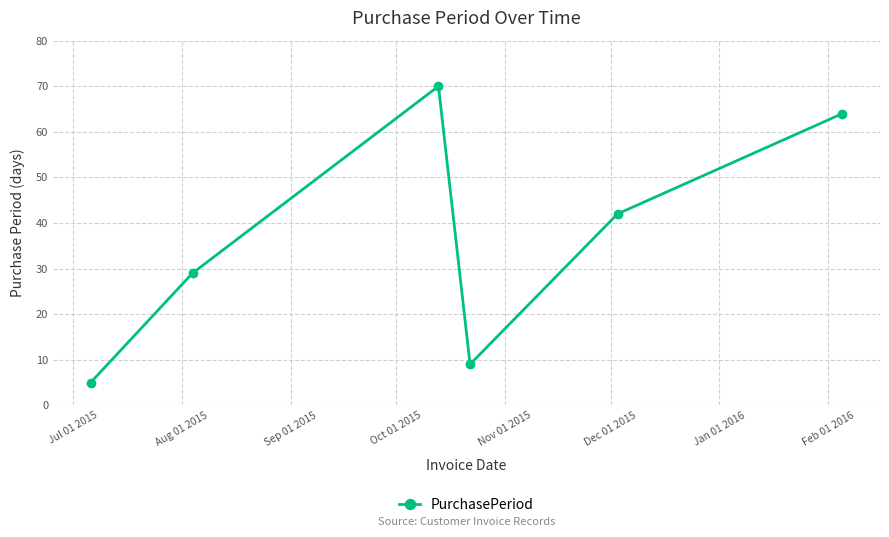

What is the value of the 4th point from the left?

9